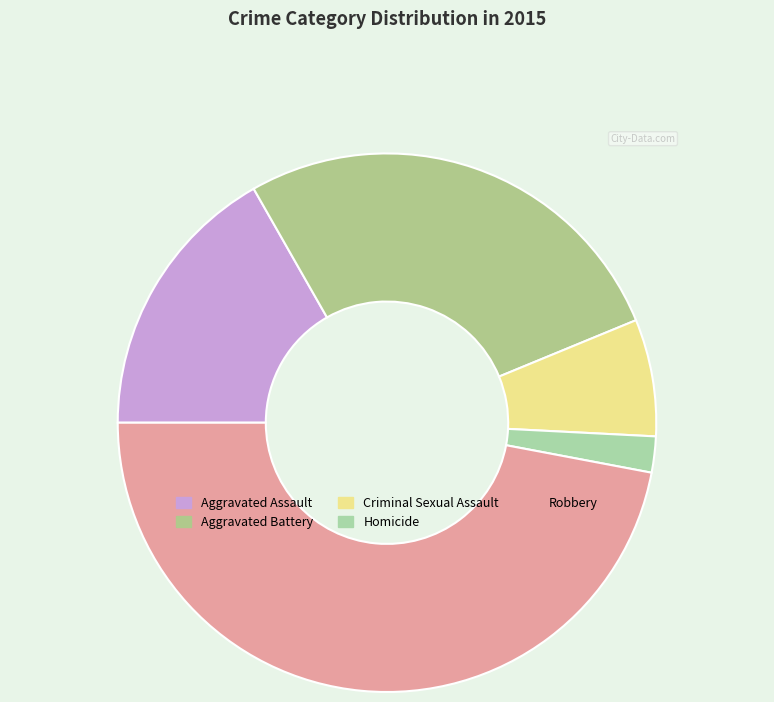

Approximately how many times larger is the value at Aggravated Assault compared to Homicide?

7.8